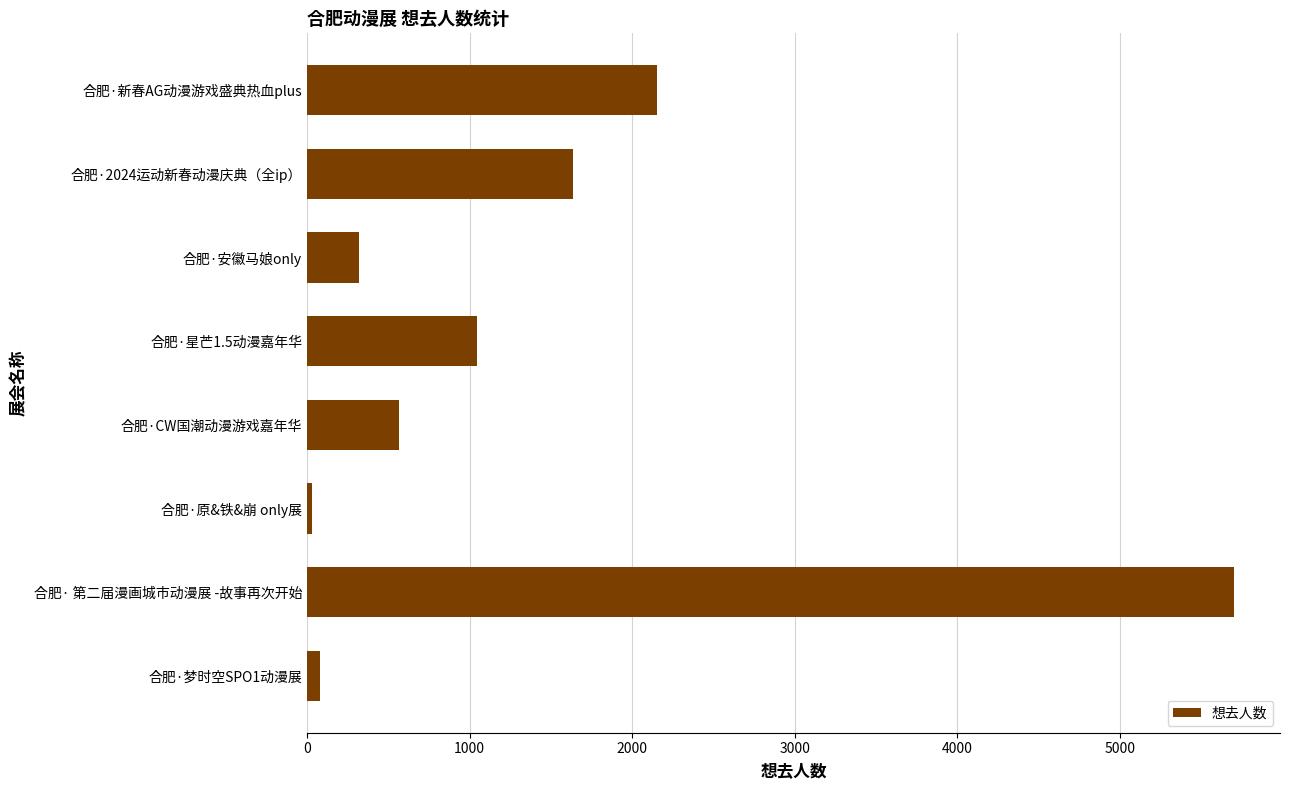

At which category does the chart reach its peak across all series?

合肥· 第二届漫画城市动漫展 -故事再次开始